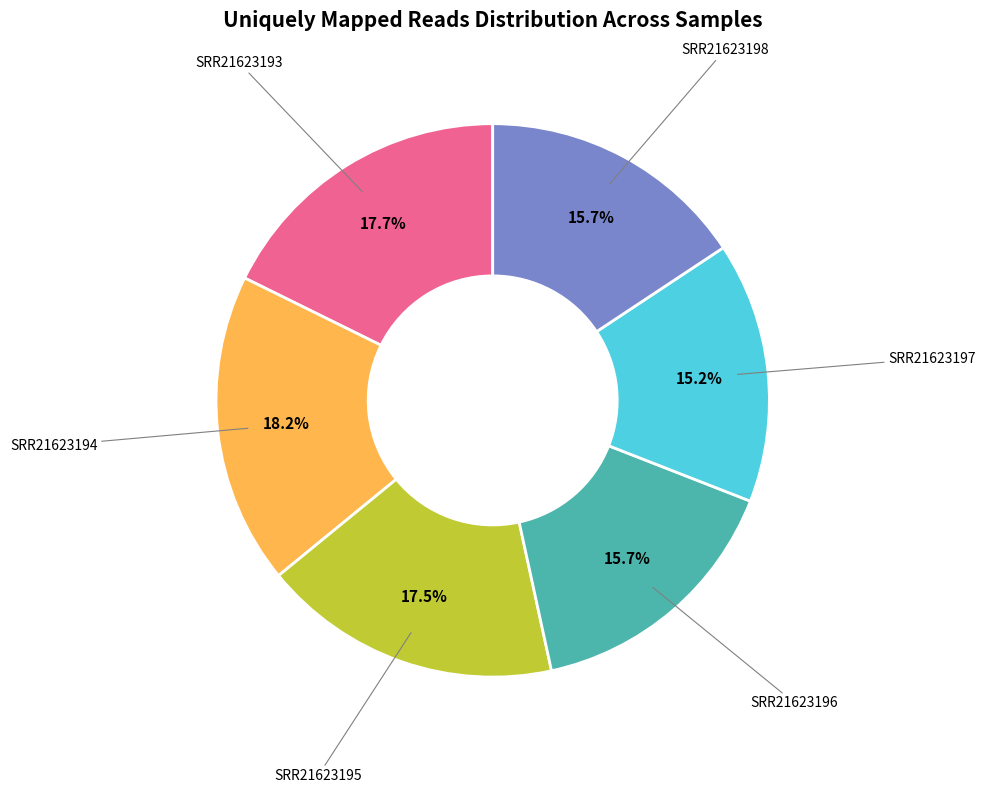

The SRR21623194 slice represents 12% of the pie. True or false?

False